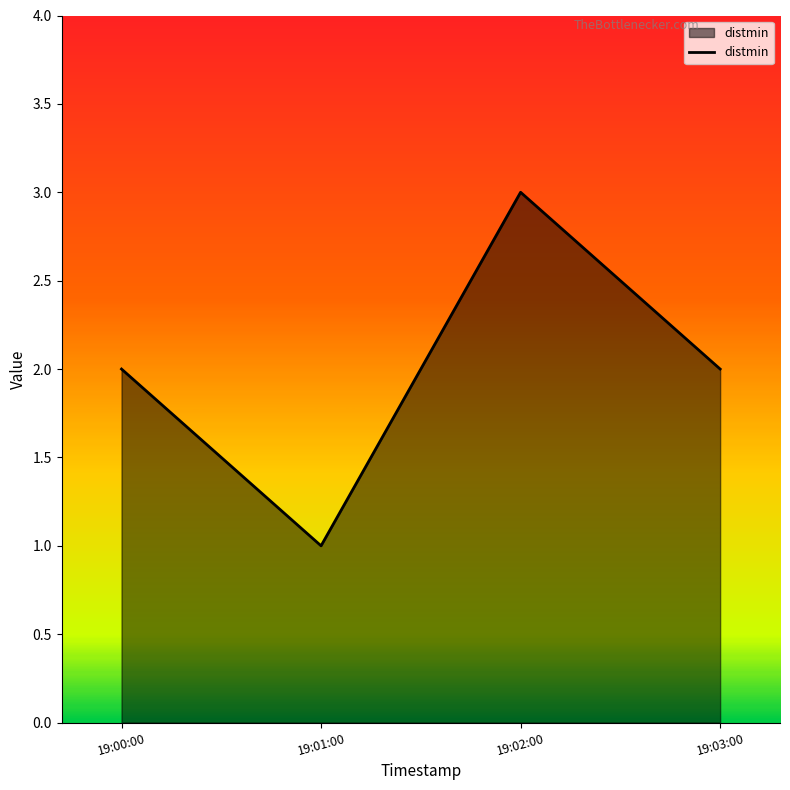

What is the sum of all values?

8